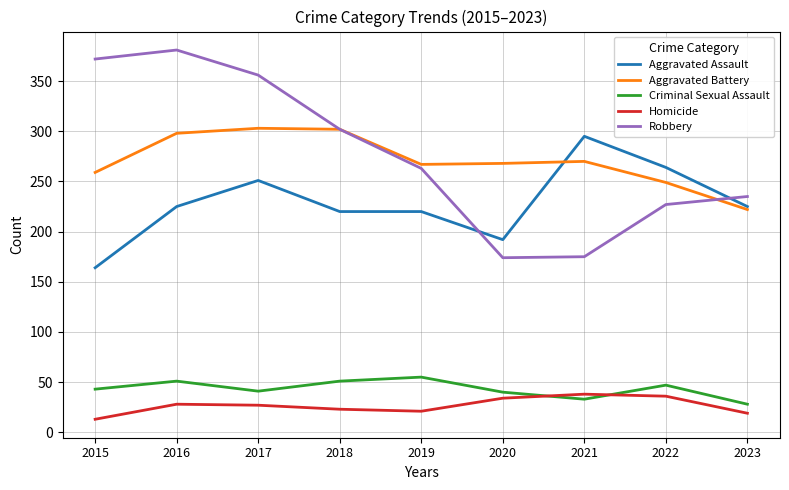

How many series are shown in this chart?

5